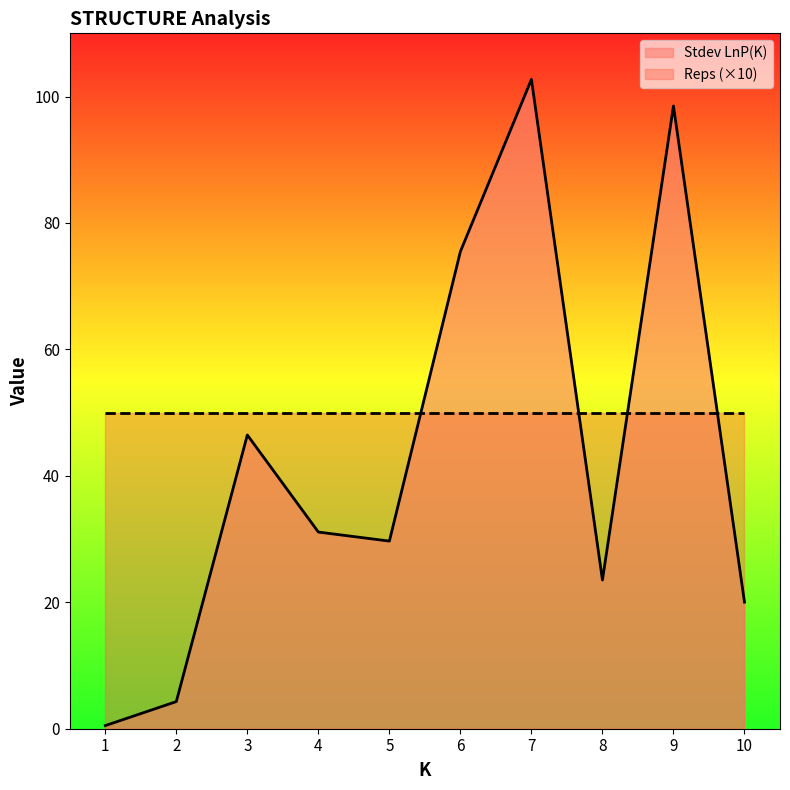

What is the difference between the values at 1 and 2?

3.8